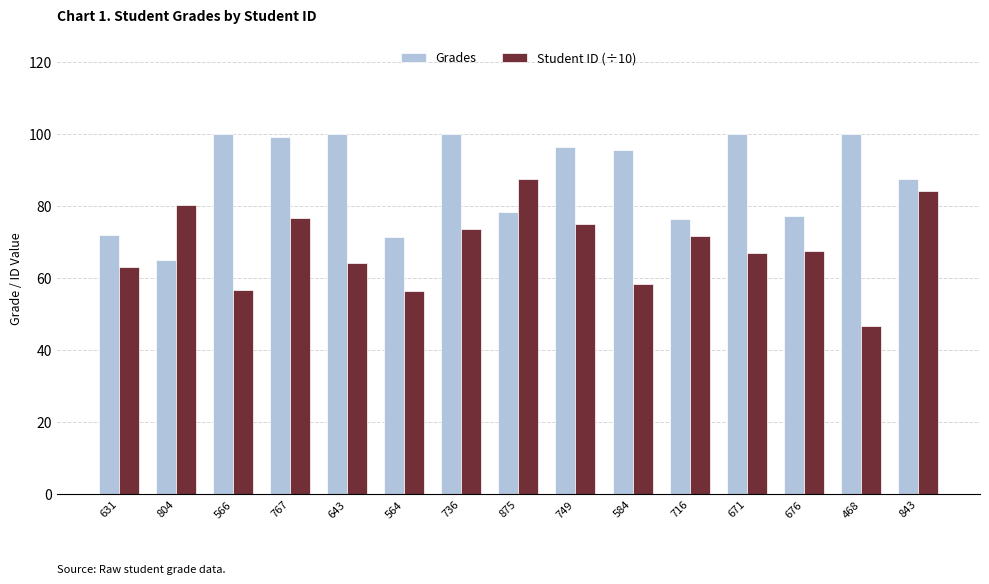

What is the greatest value displayed?

100.0